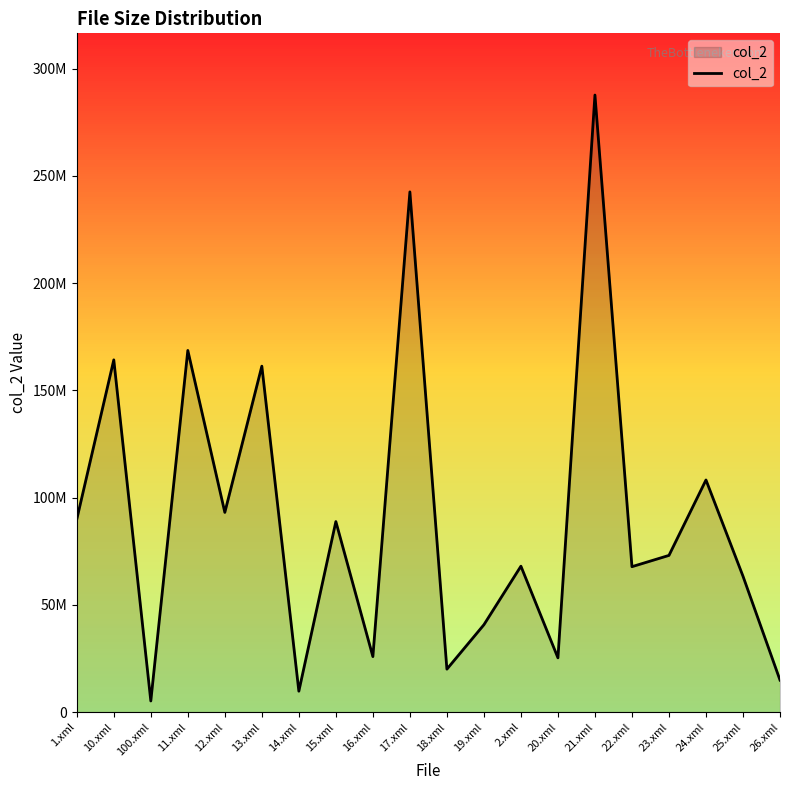

Is it true that the value at 11.xml is 41166750?

False